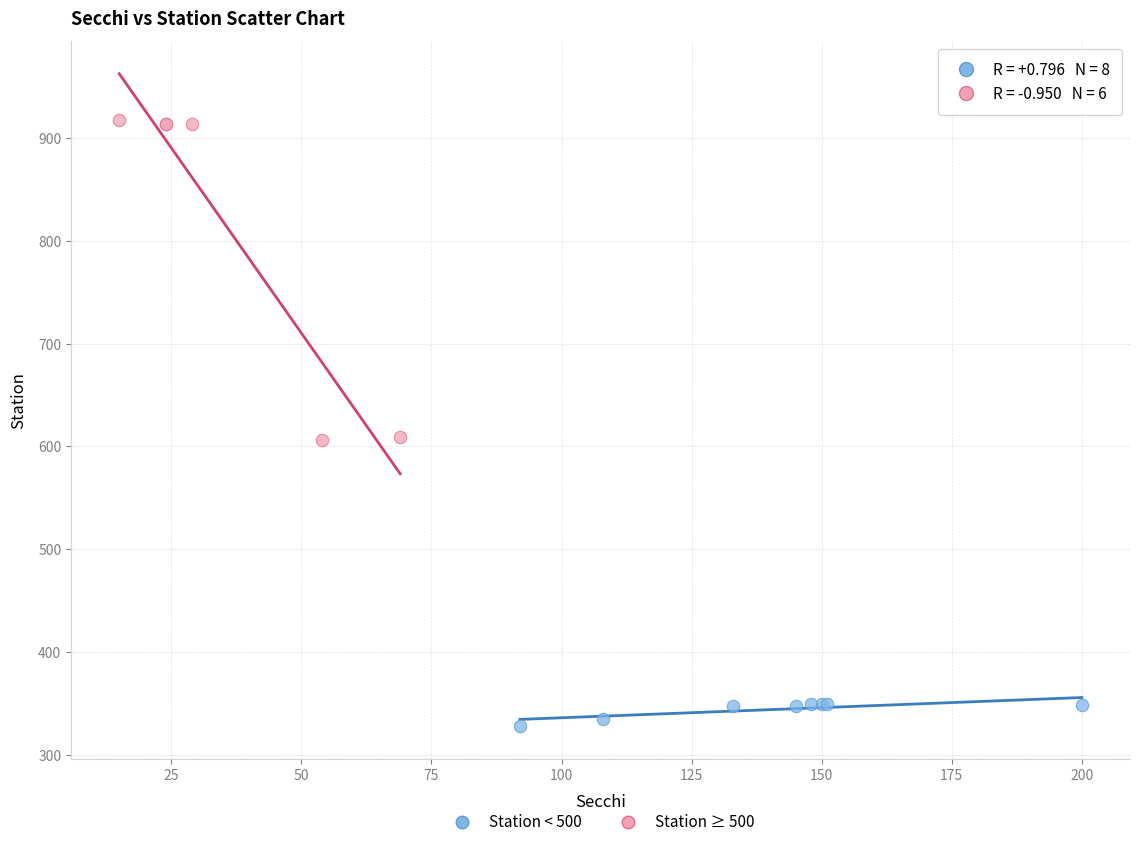

Which series has the largest Y range (max minus min)?

Station ≥ 500